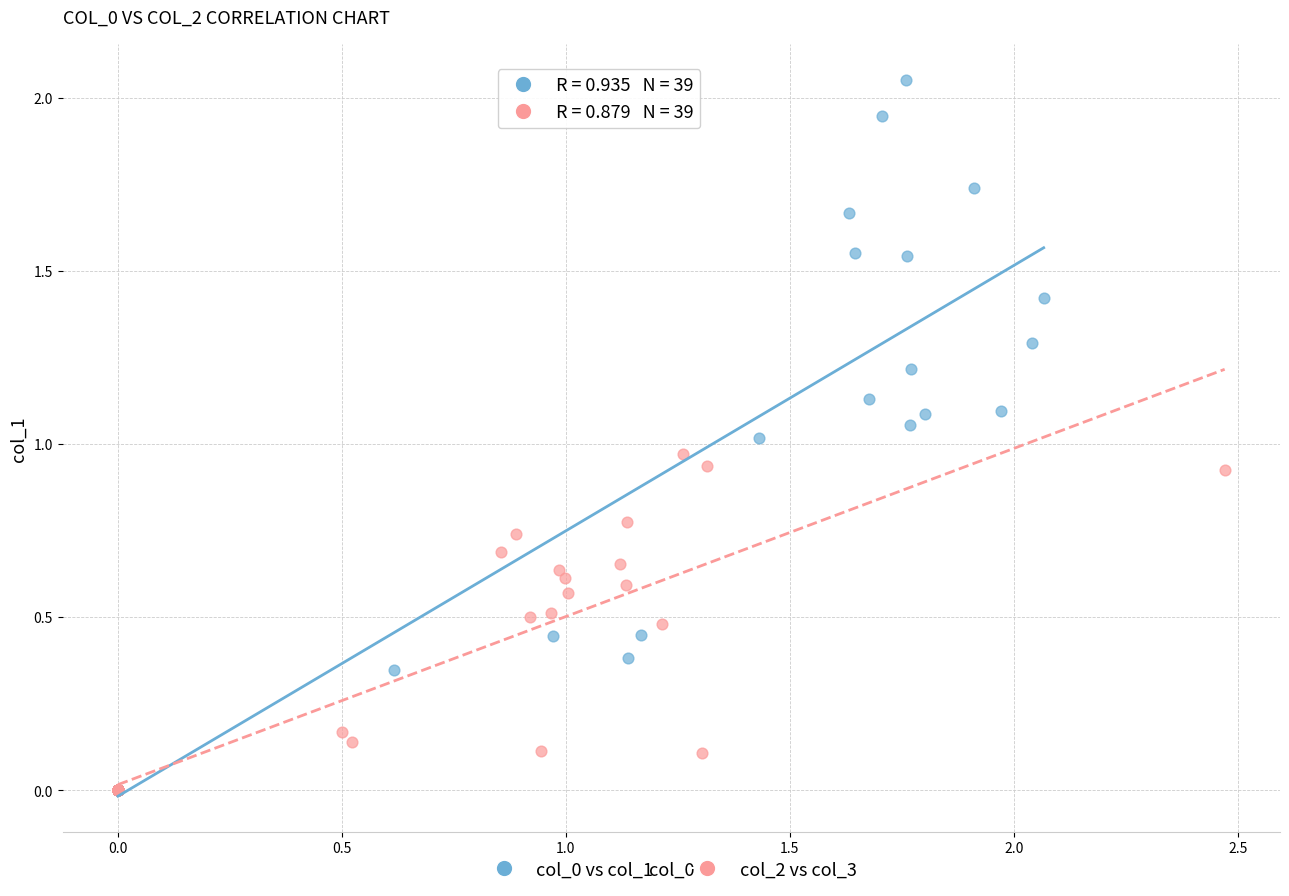

Which series contains the highest Y value?

col_0 vs col_1